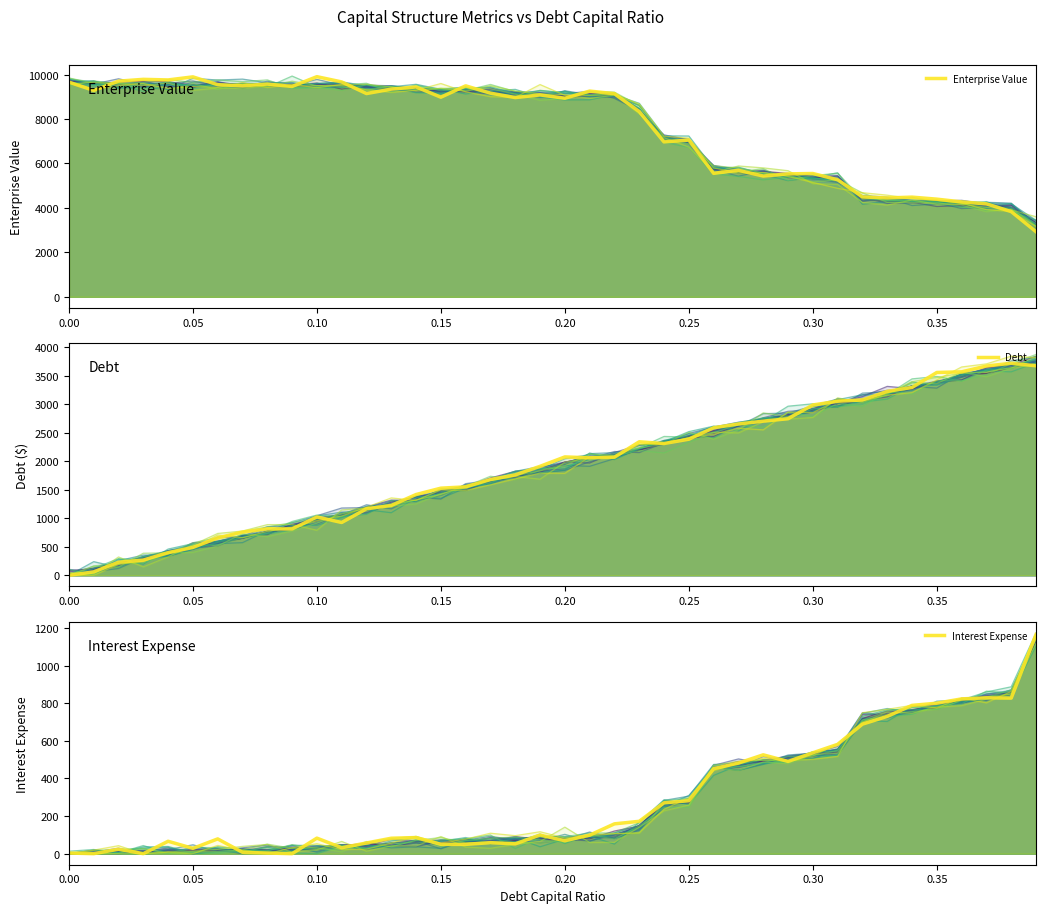

Which series has the largest total across all categories?

Enterprise Value